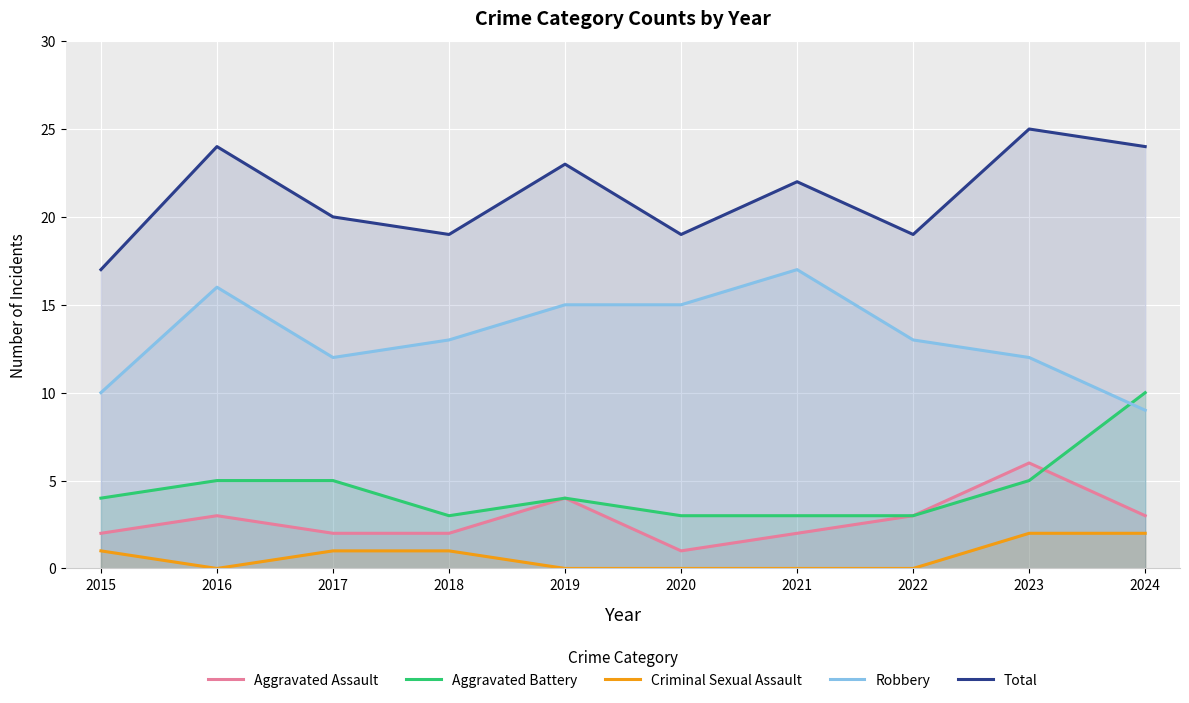

True or false: Criminal Sexual Assault has more than 0 interior local peaks.

False